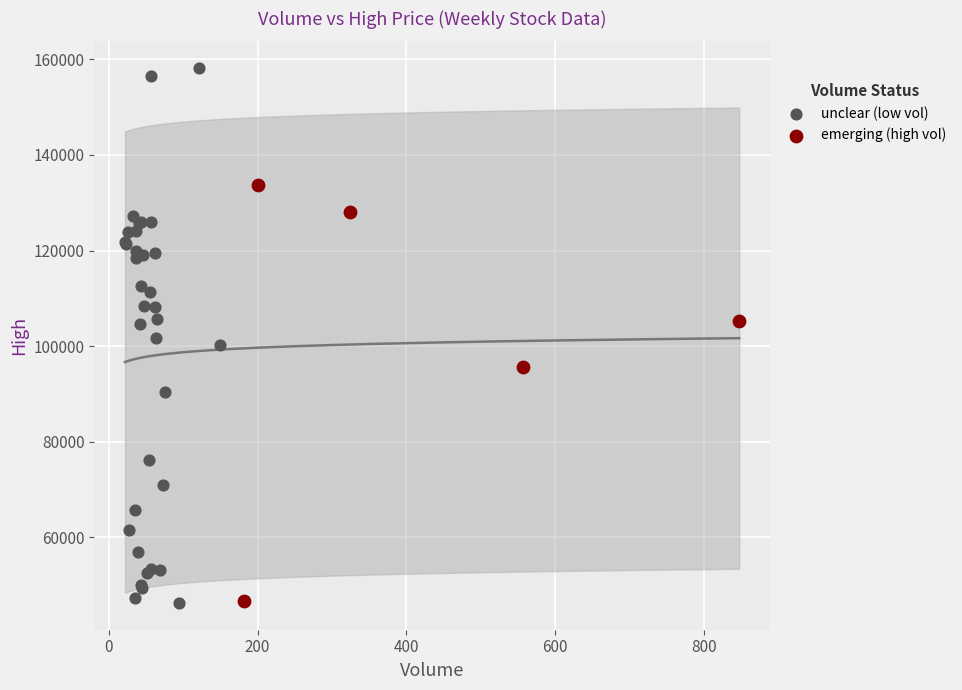

What are all the series names shown in the legend?

unclear (low vol), emerging (high vol)